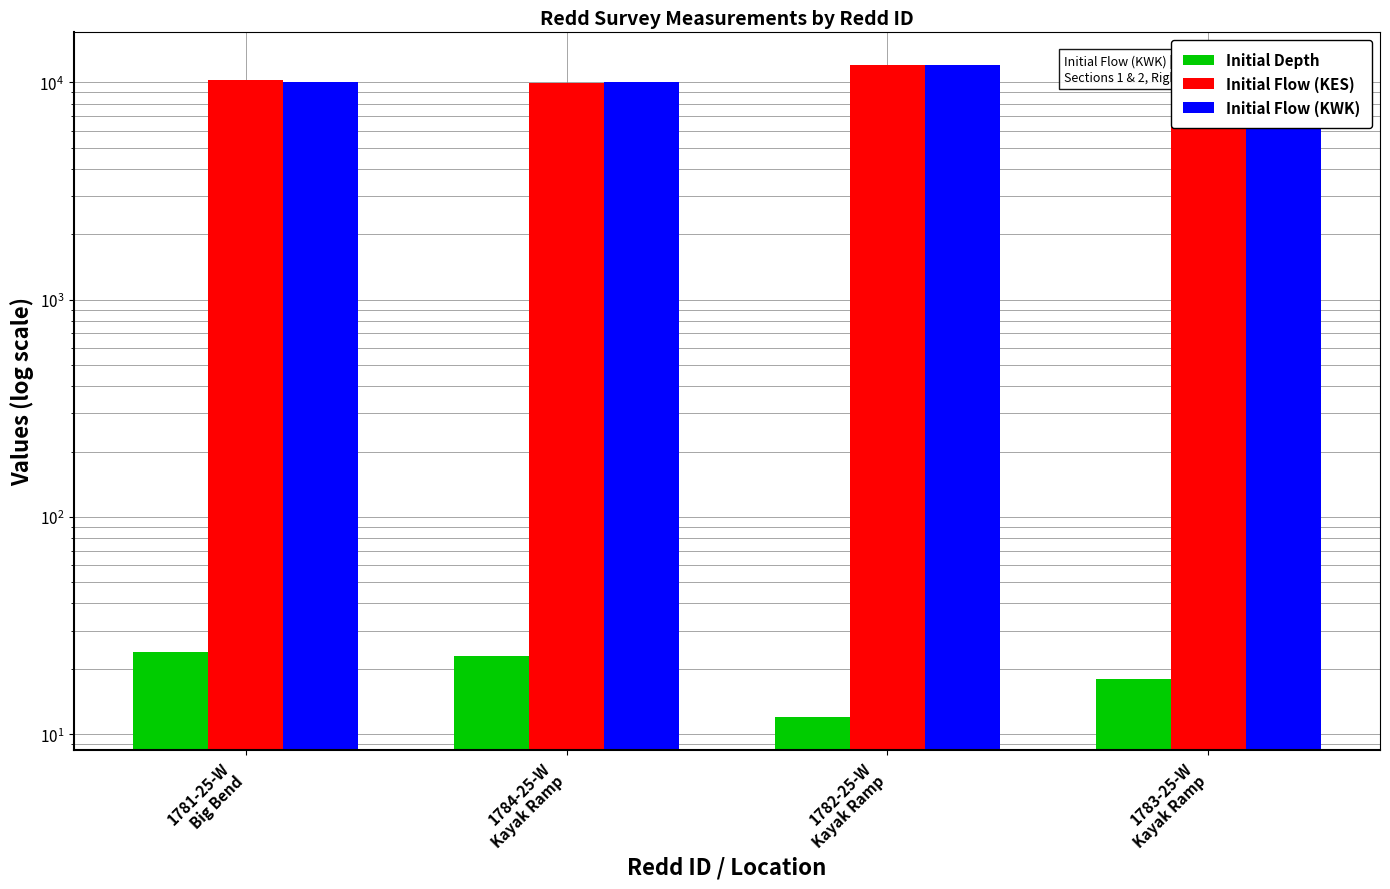

Is the value of Initial Flow (KES) at 1783-25-W
Kayak Ramp greater than the value of Initial Flow (KWK) at 1783-25-W
Kayak Ramp?

No